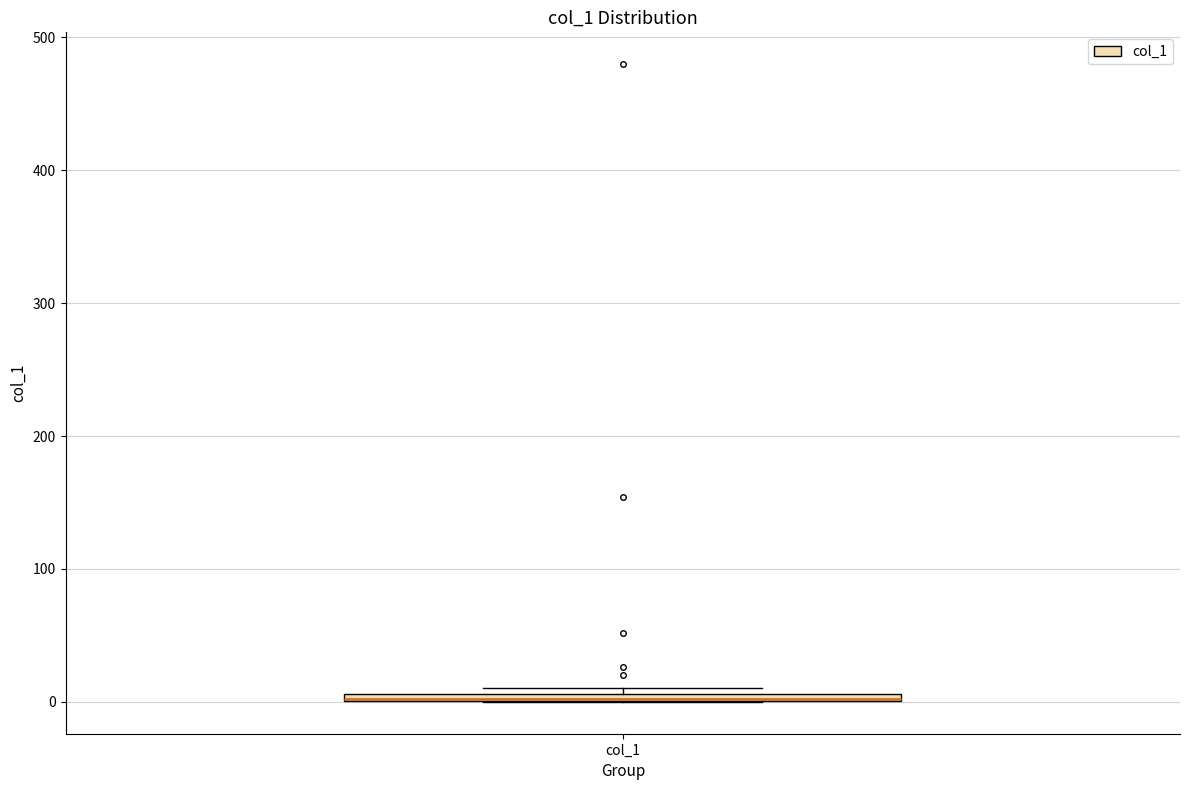

Where is the upper edge of the box for col_1 on the y-axis? The values are not printed on the chart, so give them approximately, as read against the axis.

10